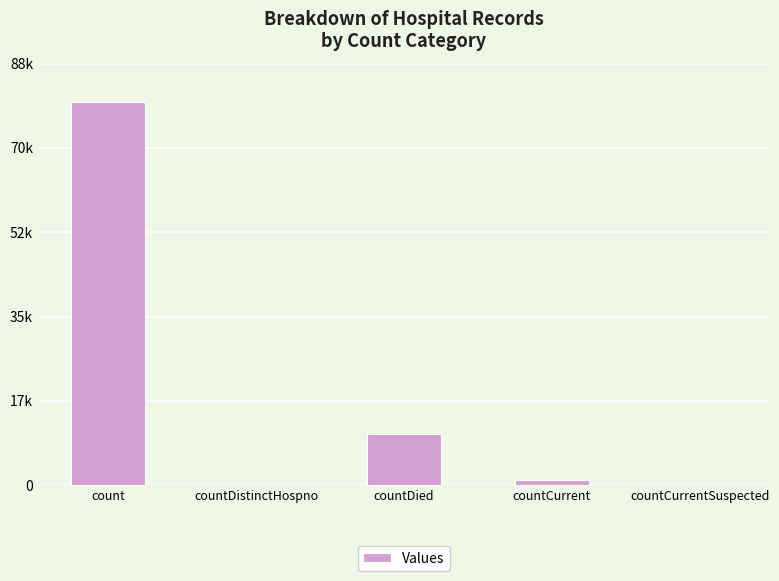

Are the bars horizontal?

No